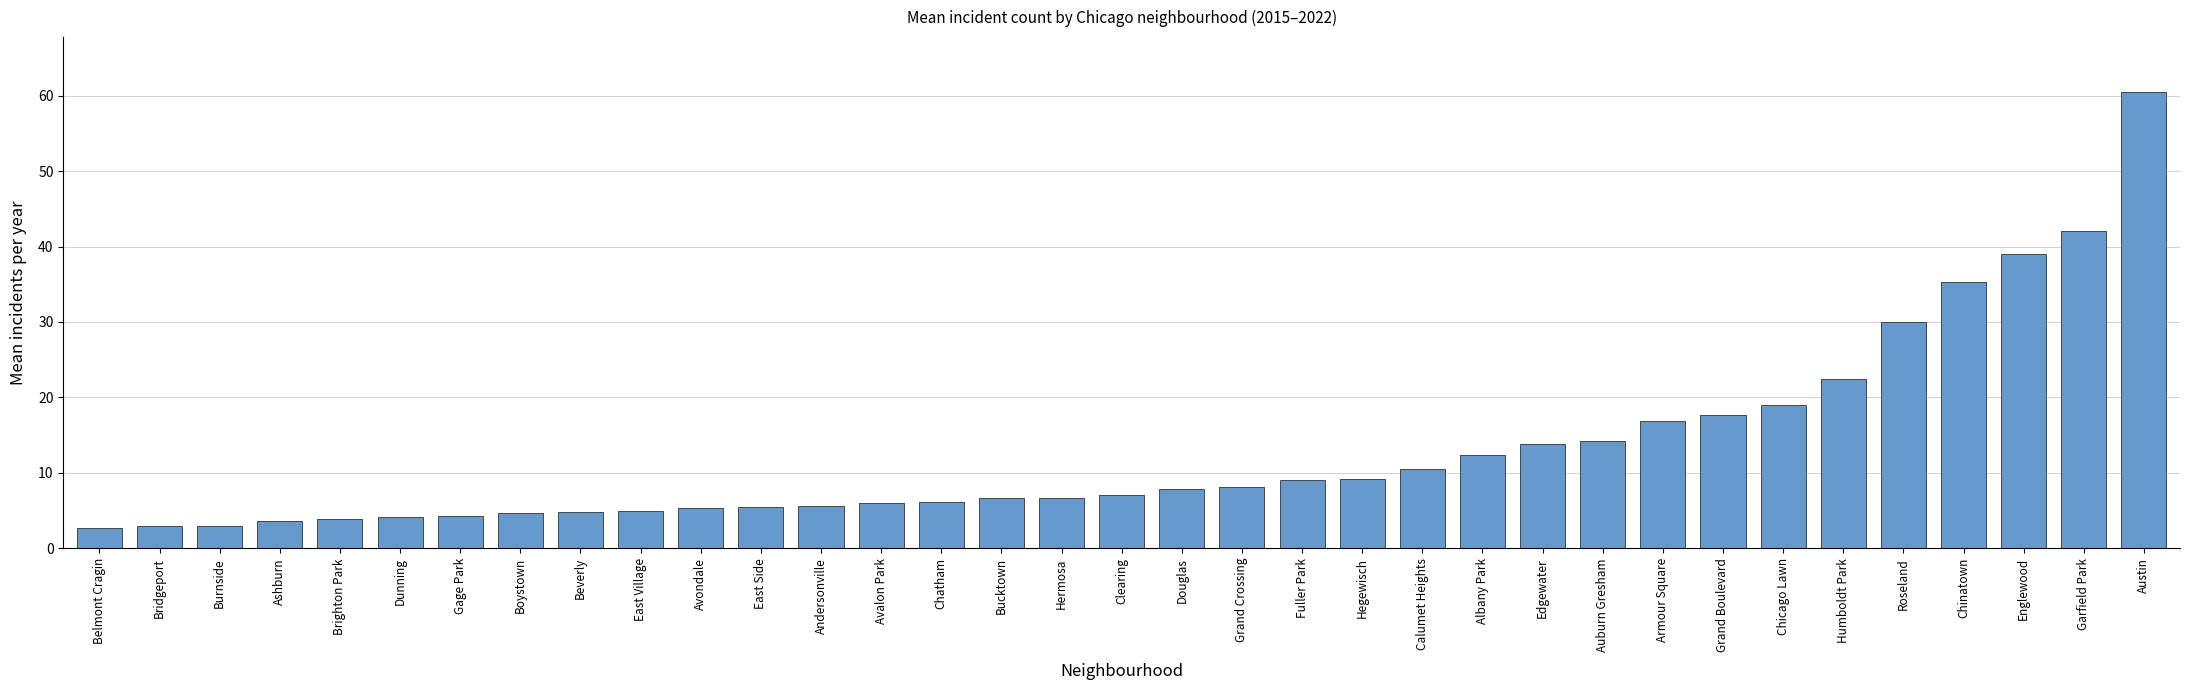

What is the average value?

13.0